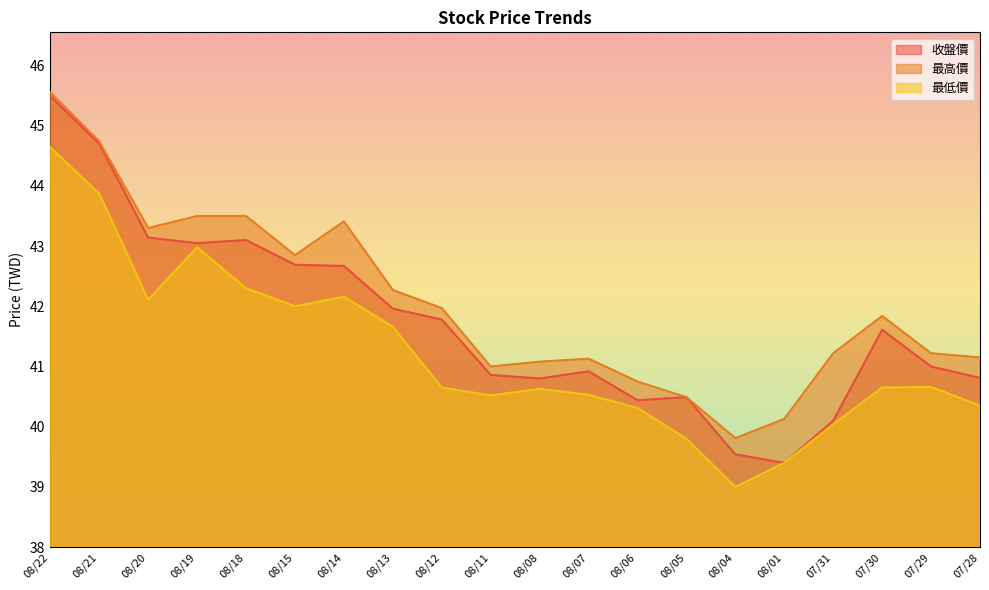

True or false: 最低價 and 最高價 cross at least once.

False